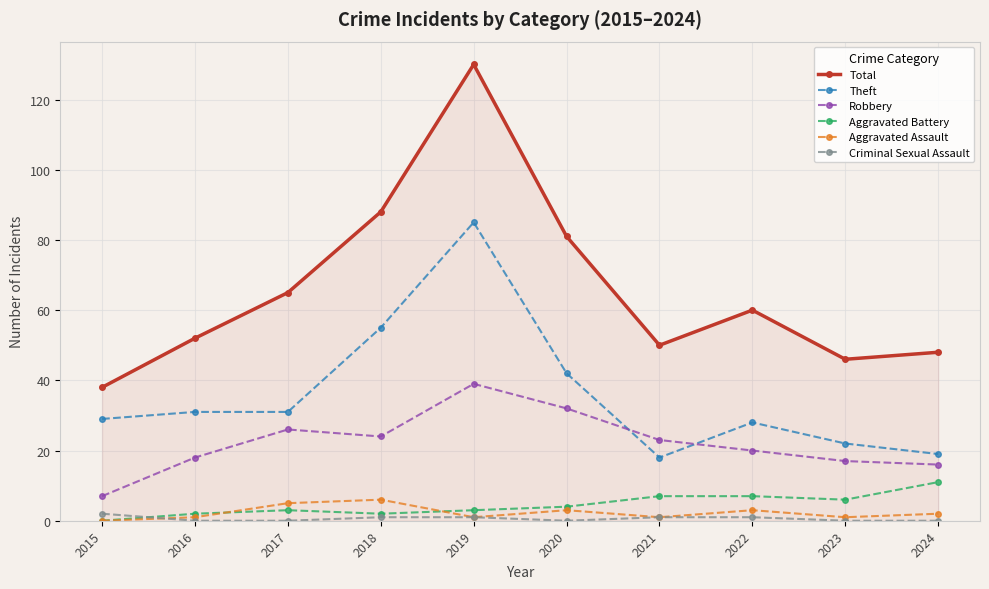

What is the difference between the maximum and second lowest values in the Aggravated Assault series?

5